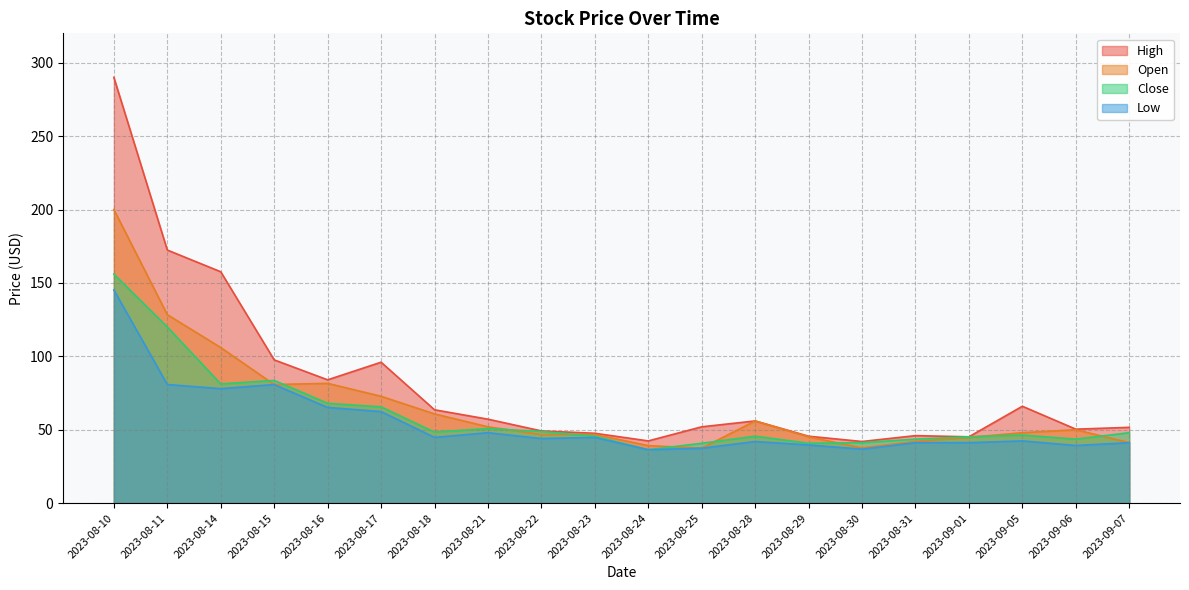

Does the chart have visible grid lines?

Yes